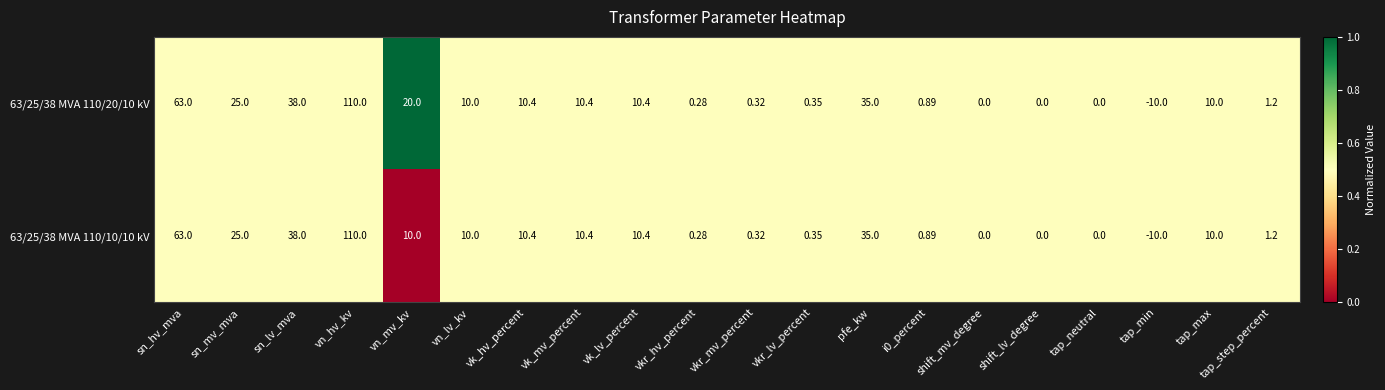

Which category has the lowest value across all series?

tap_min